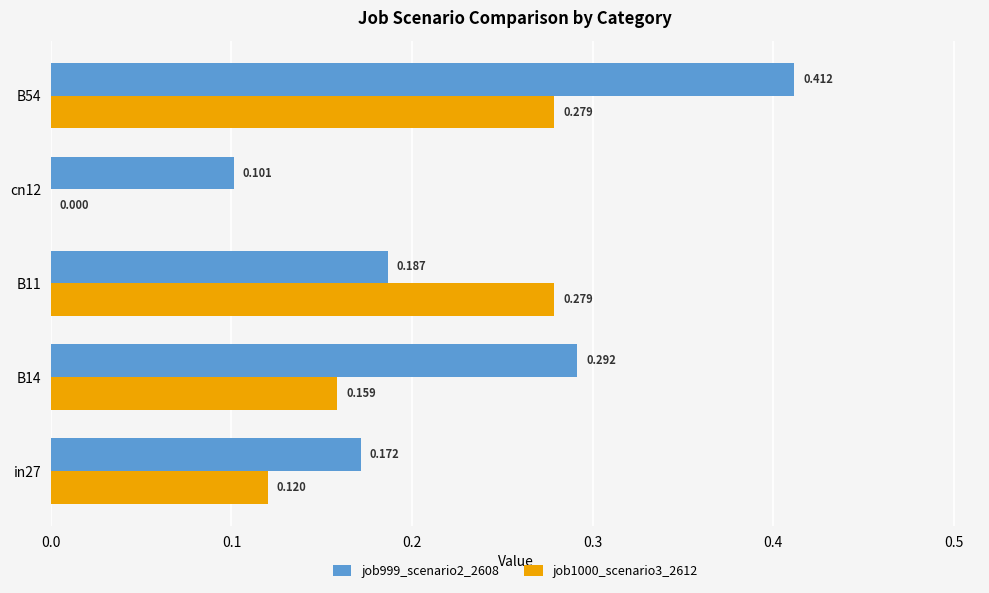

Is the value of job999_scenario2_2608 at B11 greater than the value of job1000_scenario3_2612 at B14?

Yes